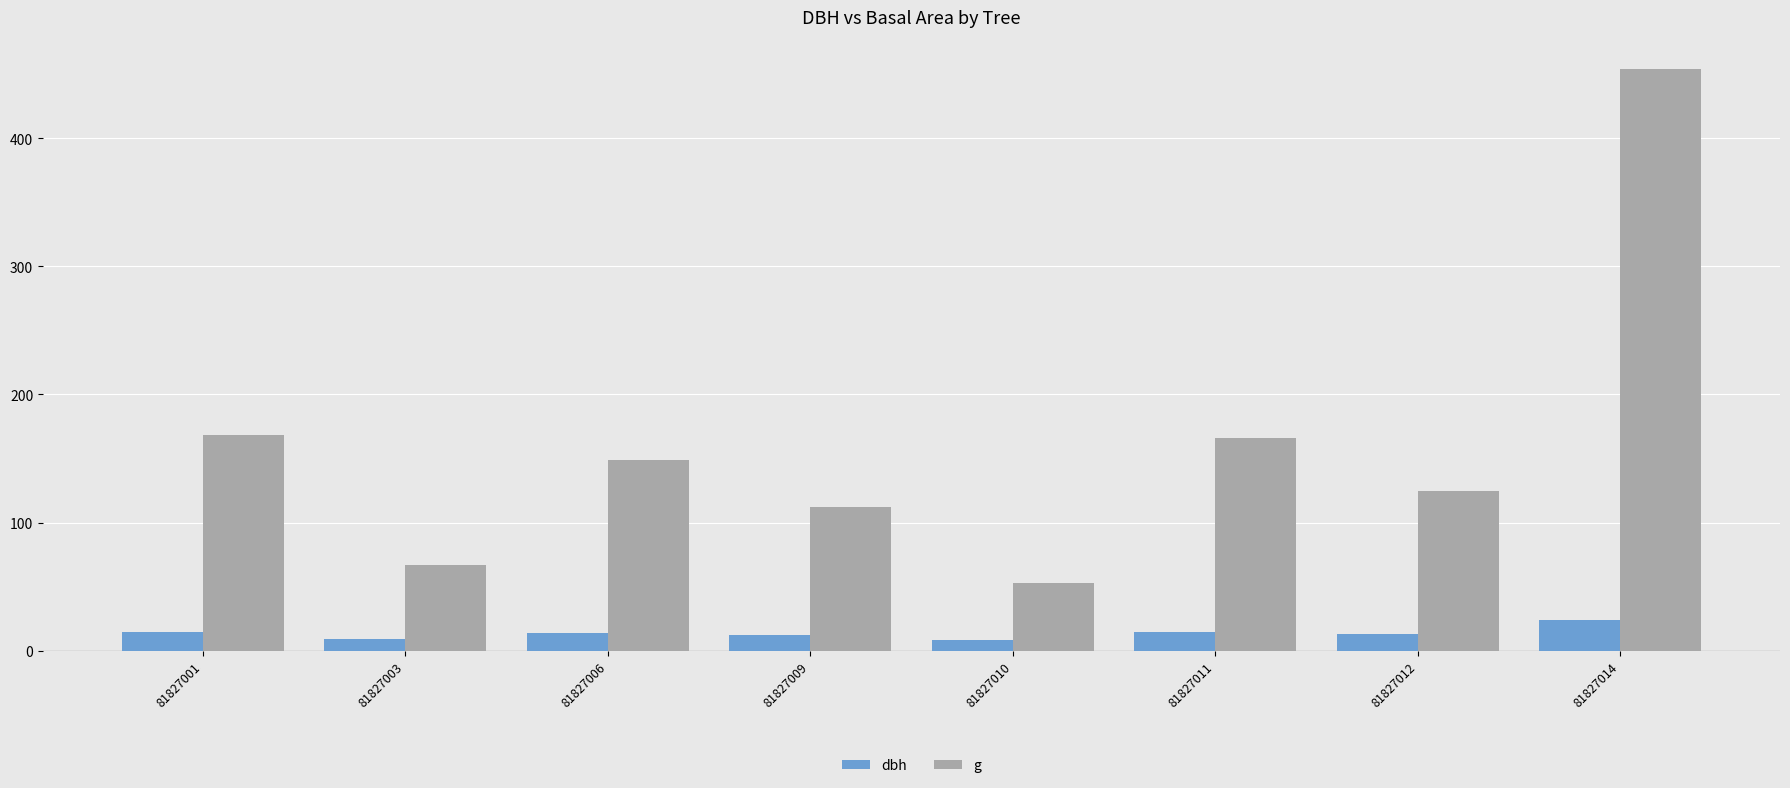

What is the value of the g bar at the 3rd from the left?

148.5